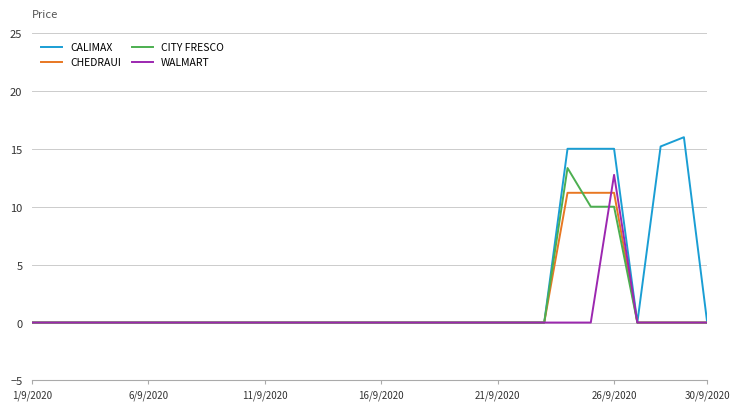

What is the maximum value for CALIMAX?

16.0